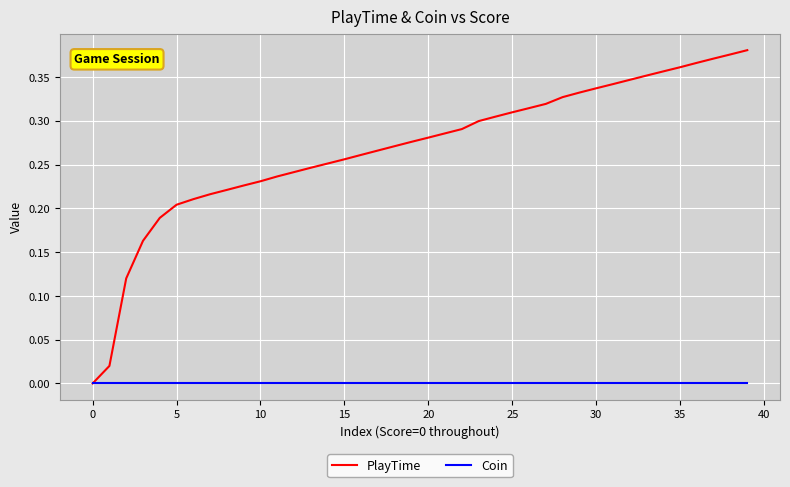

Which series has the largest total across all categories?

PlayTime